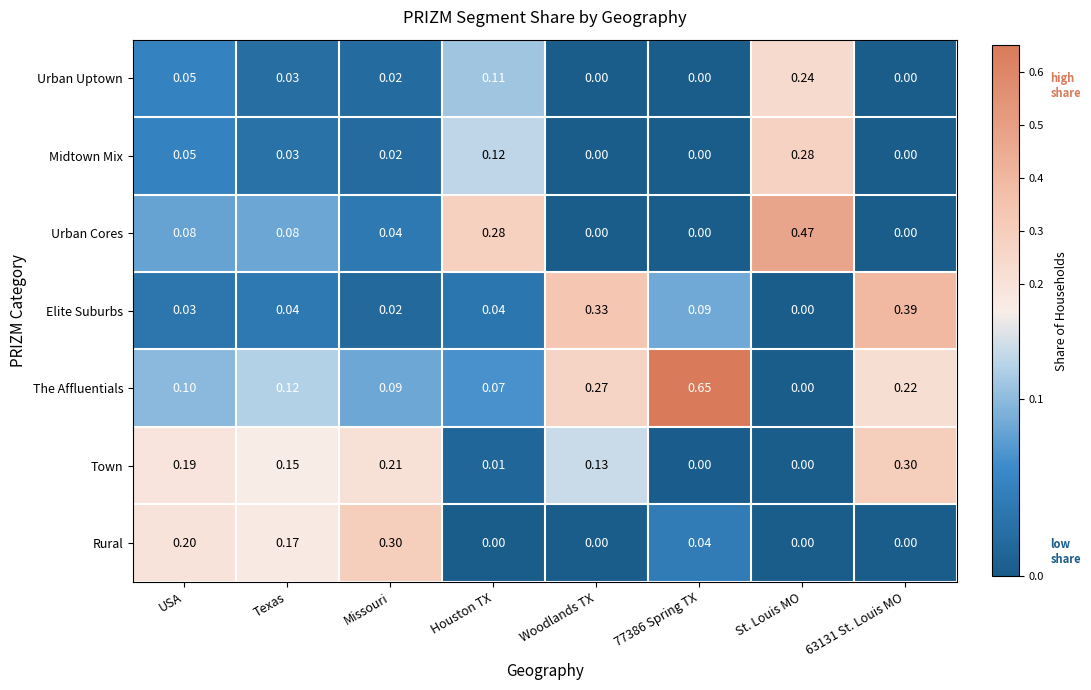

Is the value of Urban Cores at Houston TX greater than the value of The Affluentials at USA?

Yes